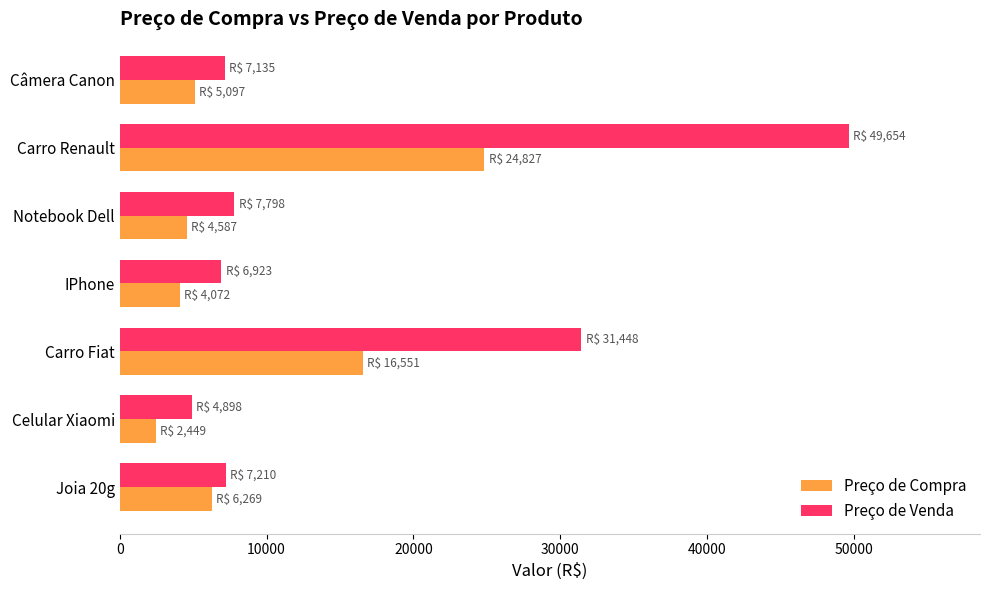

Is the value of Preço de Compra at Notebook Dell greater than the value of Preço de Venda at IPhone?

No